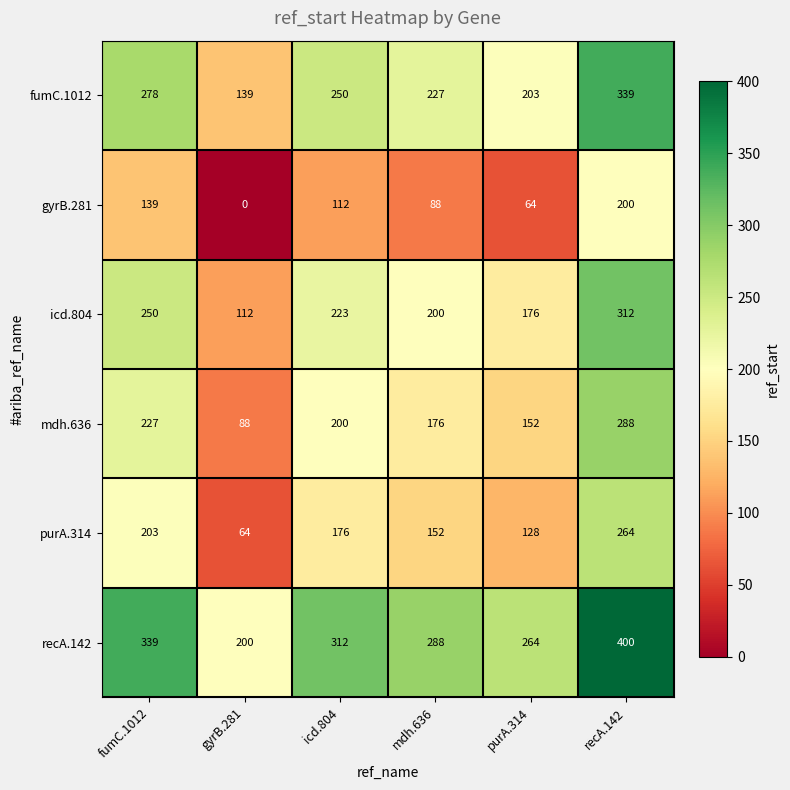

What is the sum of all fumC.1012 values?

1436